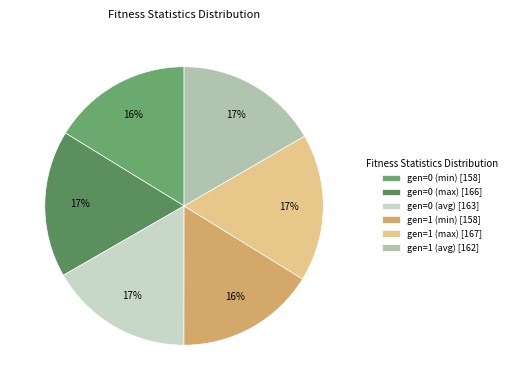

How many slices are in this pie chart?

6